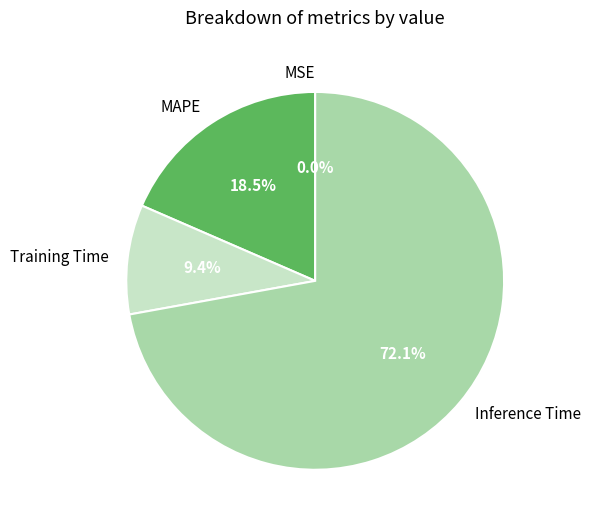

Does any single category account for the majority?

Yes